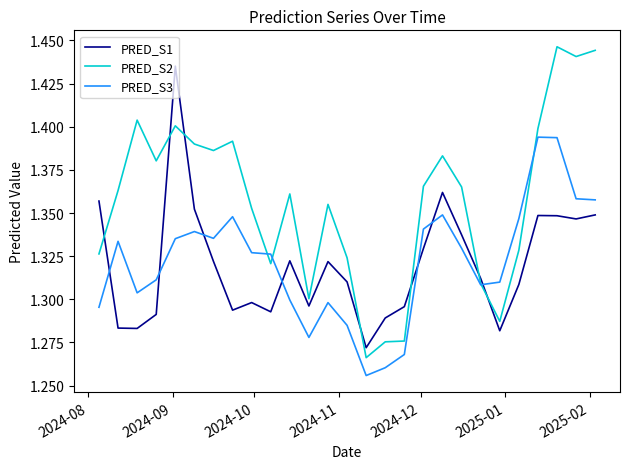

How many intersections are there between PRED_S3 and PRED_S1?

7